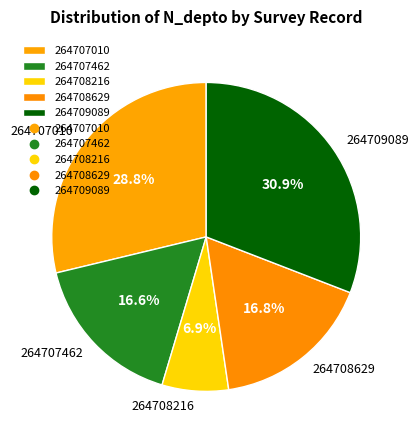

The 264707462 slice represents 17% of the pie. True or false?

True